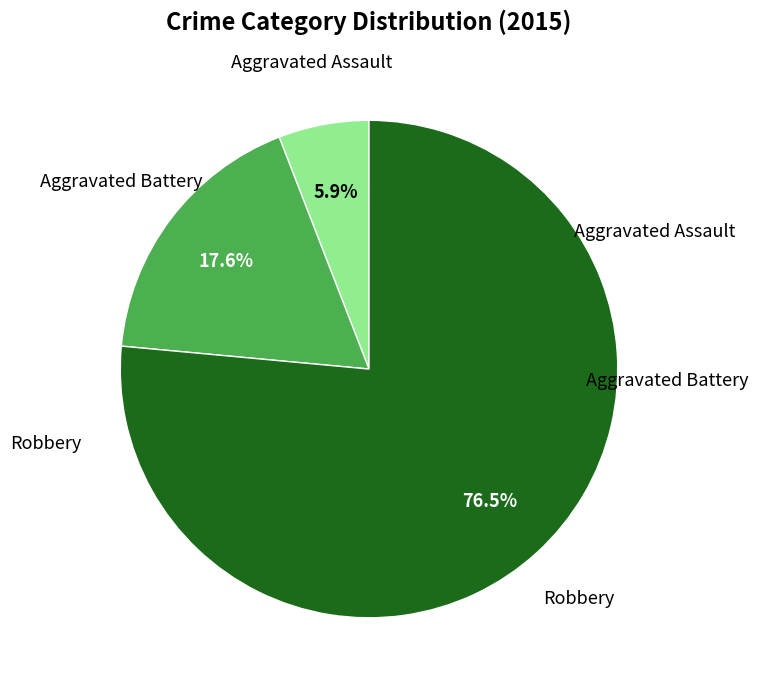

Is there a majority slice in this chart?

Yes